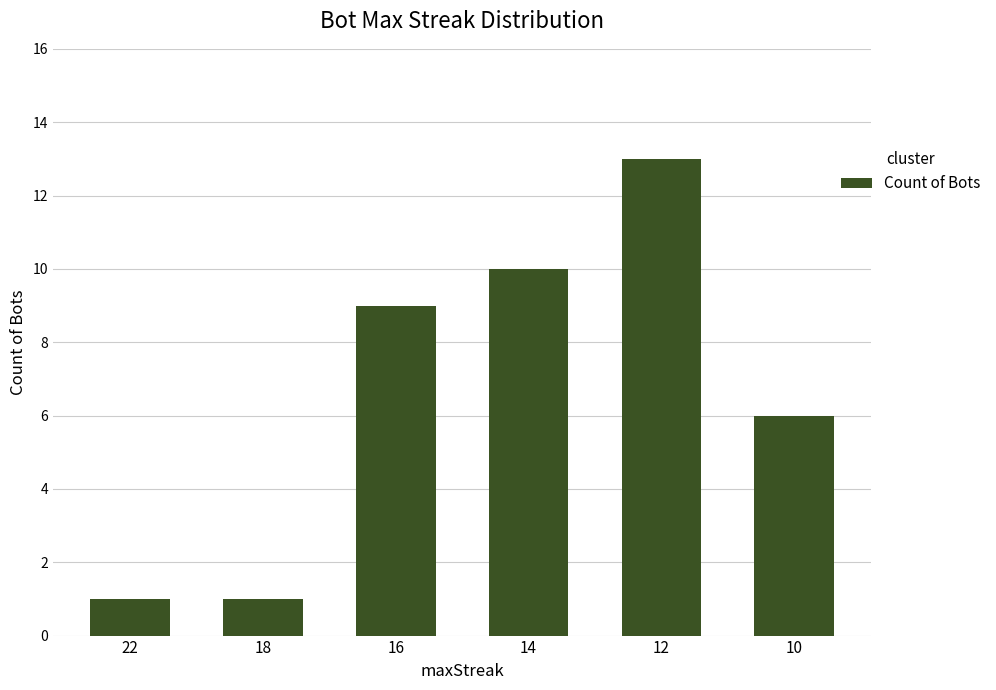

Count the number of data series in this chart.

1